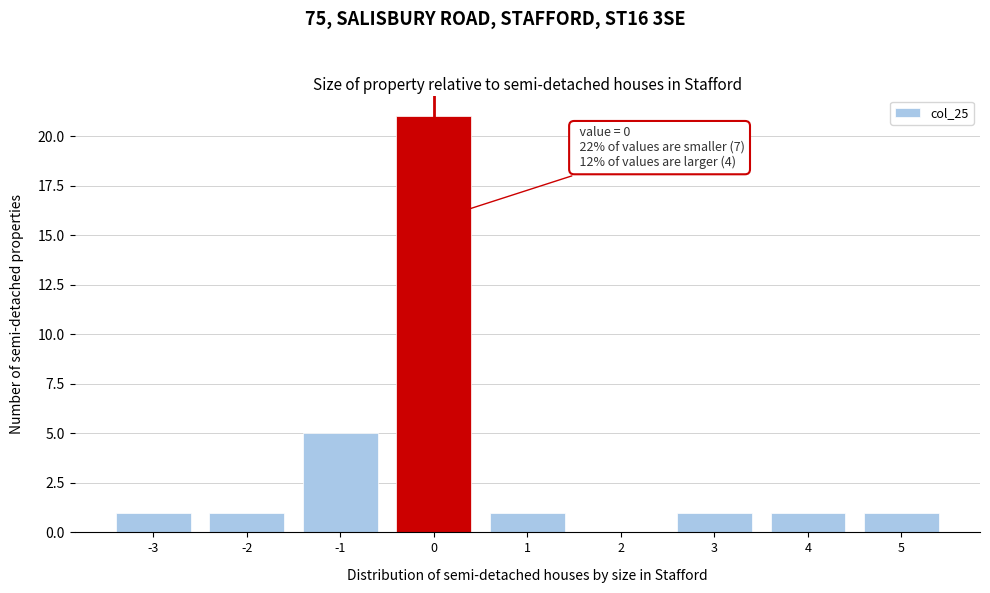

Which range on the x-axis has the tallest bar?

-0.5 to 0.5